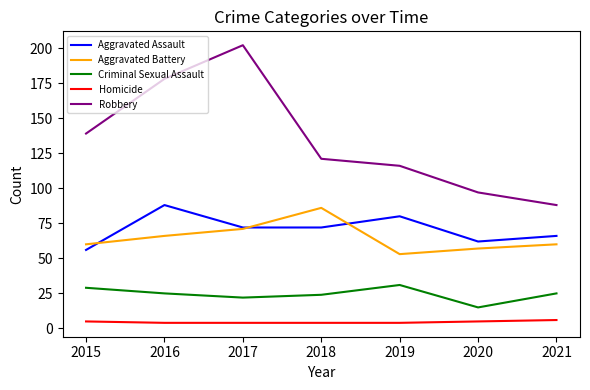

Where do Aggravated Battery and Aggravated Assault first cross each other?

2015 and 2016